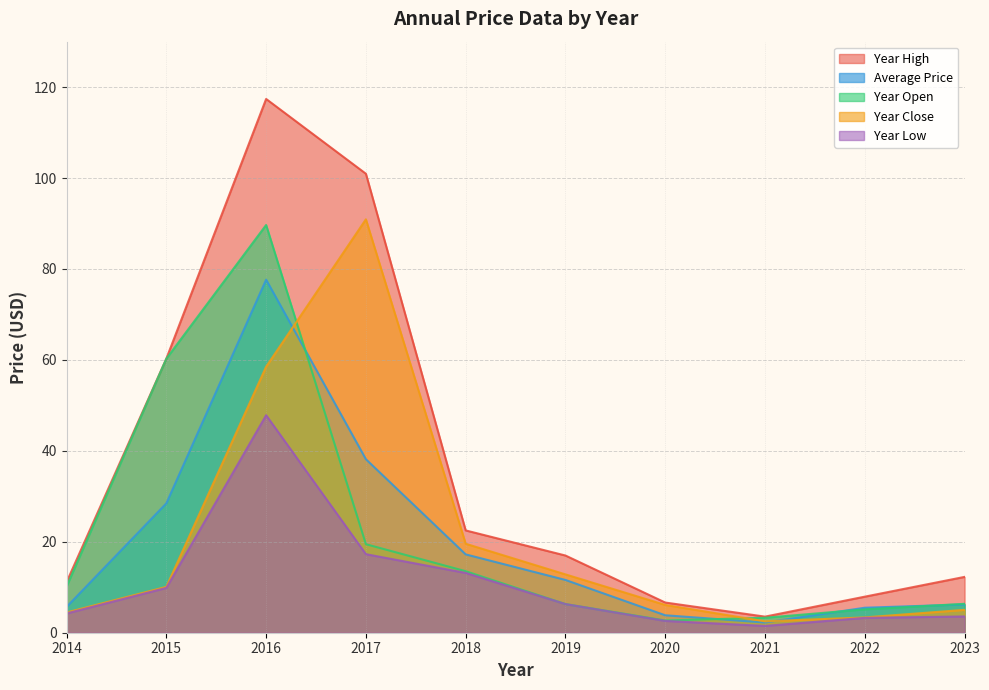

Count the number of categories in the chart.

10